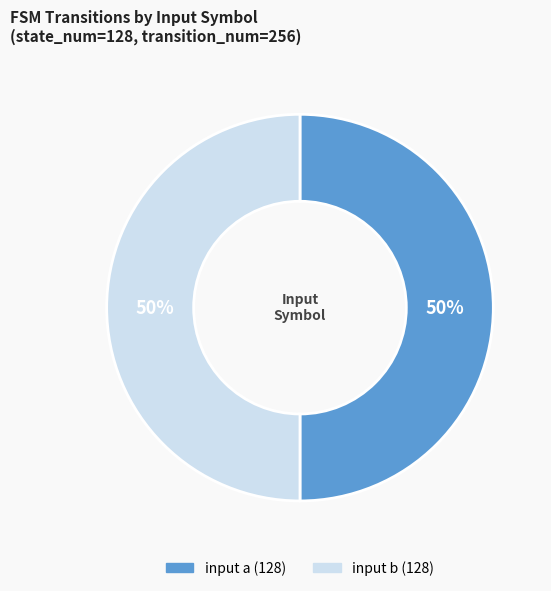

How many slices are in this pie chart?

2